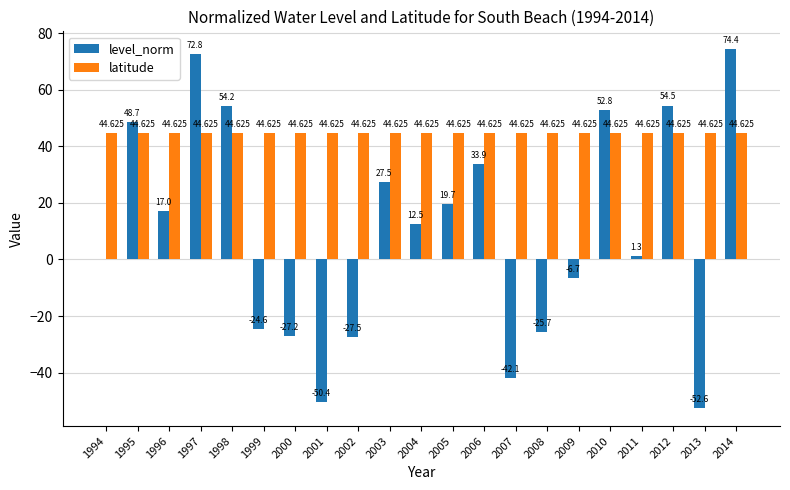

How many series are shown in this chart?

2